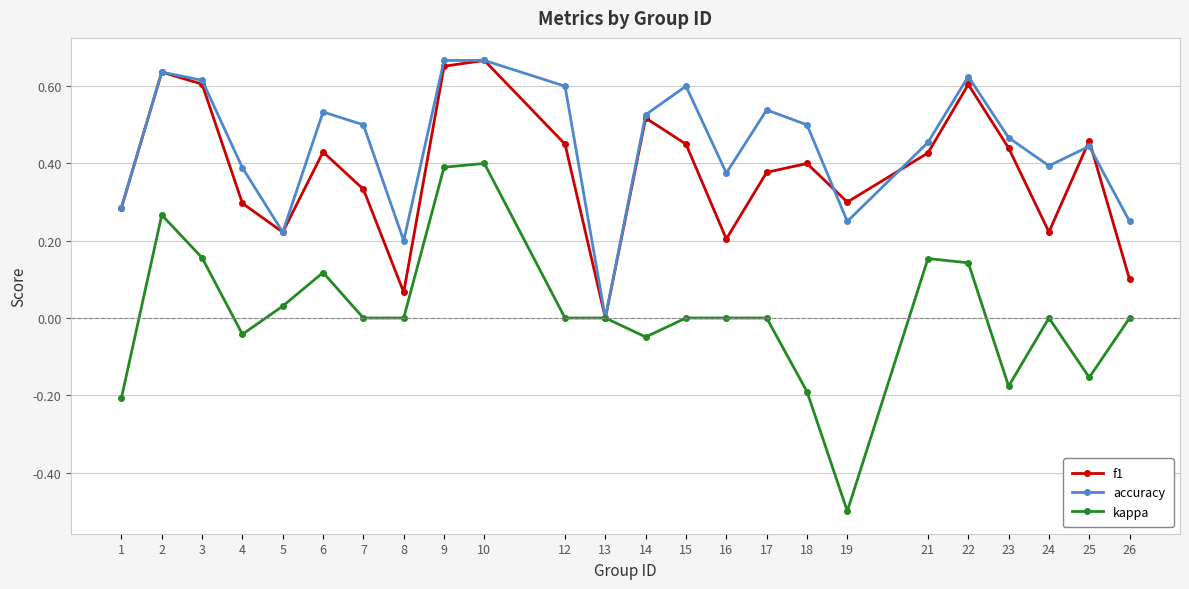

Rank the series by their average value, from highest to lowest.

accuracy, f1, kappa